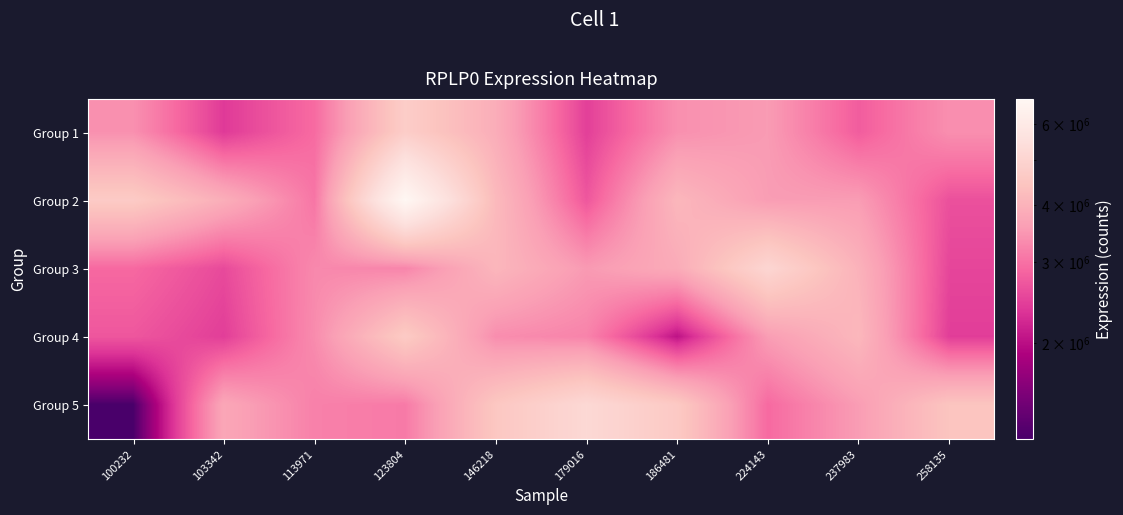

Which label corresponds to the largest value in the chart?

123804